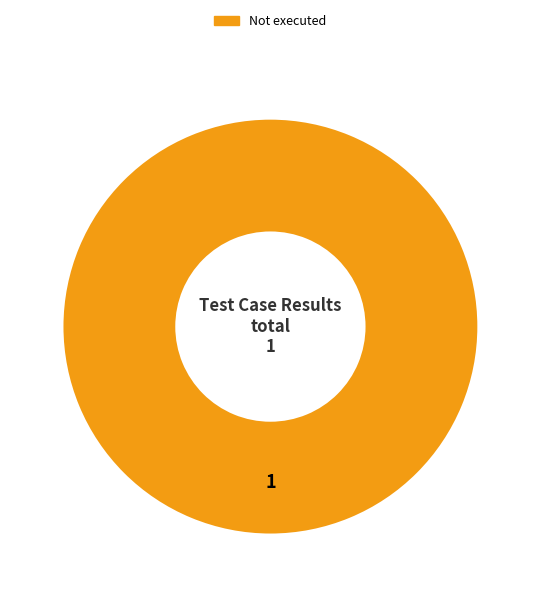

What is the majority slice?

Not executed